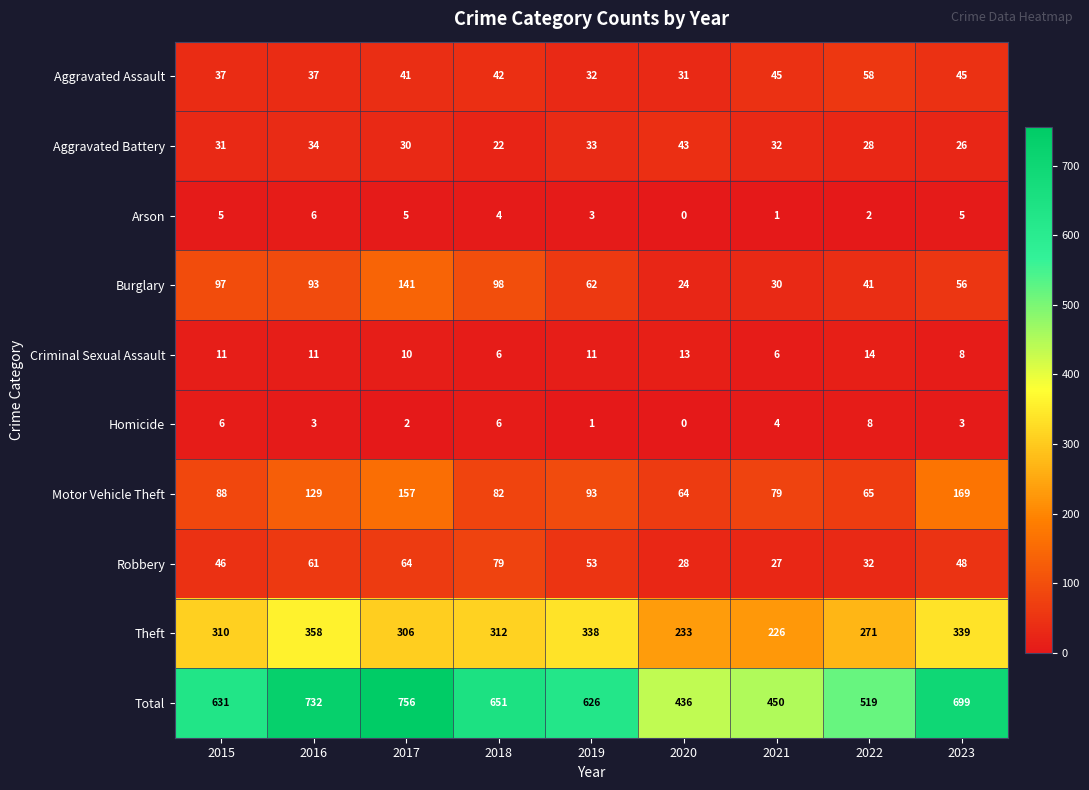

Count the number of categories in the chart.

9